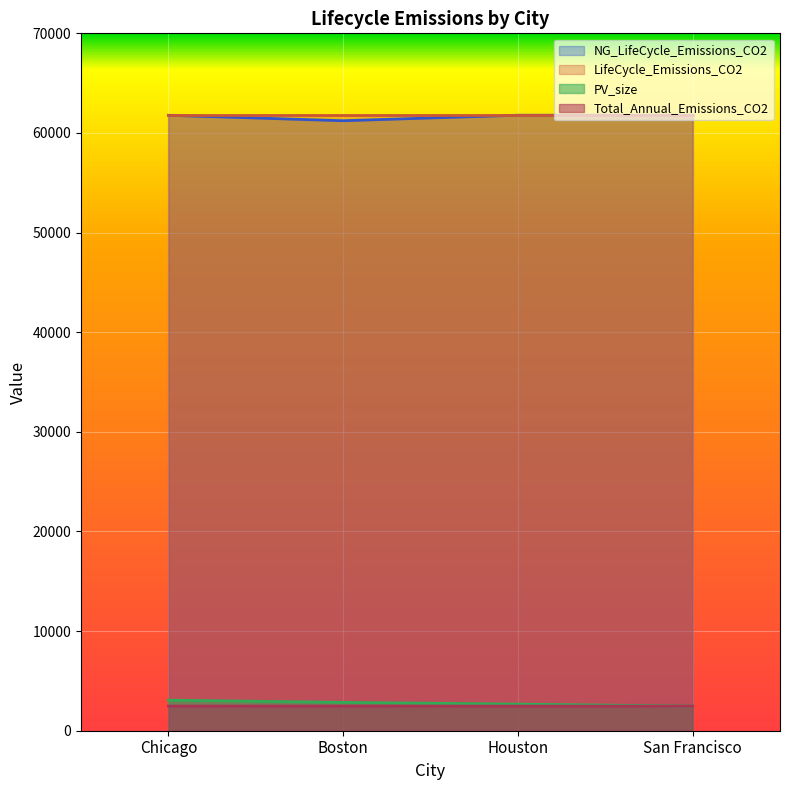

What is the maximum value for PV_size?

3067.8